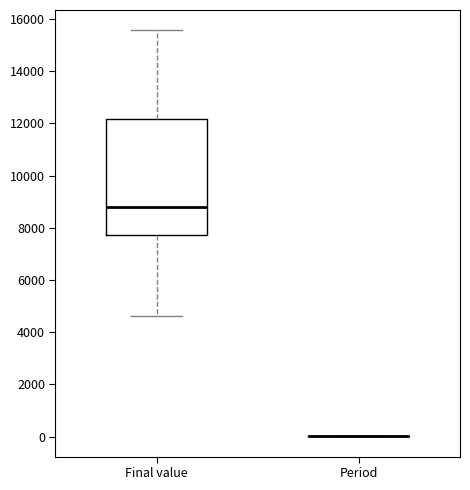

Reading left to right, transcribe this box plot: for each box, give where its median line is, the range the box spans, and where its two whiskers end, as read against the y-axis. The values are not printed on the chart, so give them approximately, as read against the axis.

Final value: median 8800, box 7800 to 12200, whiskers 4600 to 15600
Period: box collapsed to a line at 0, whiskers 0 to 0